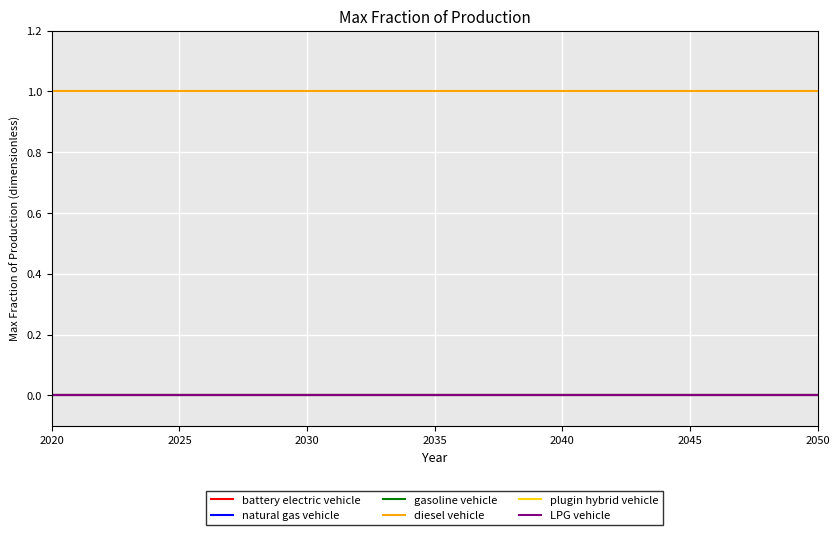

Does the chart have visible grid lines?

Yes